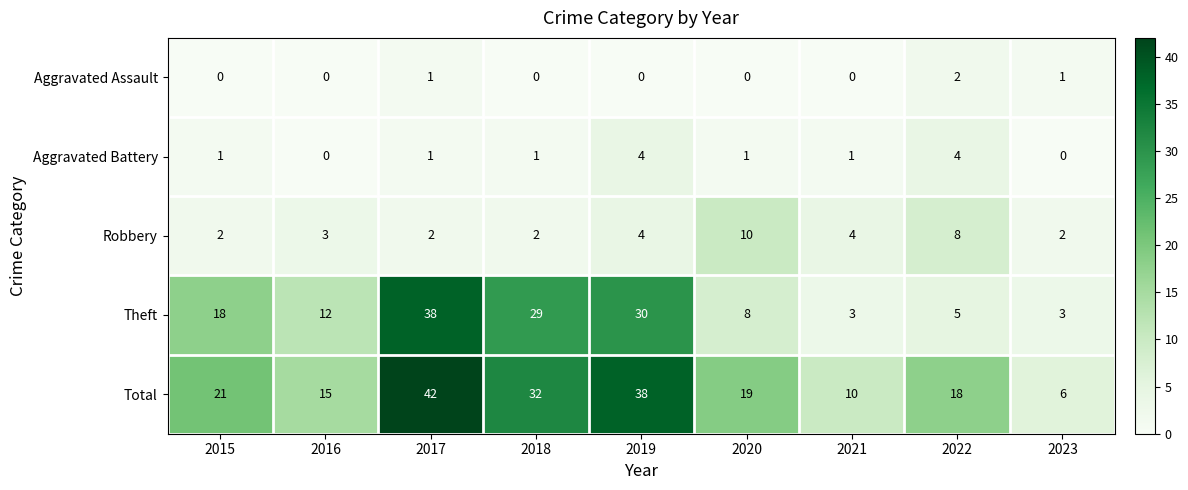

What is the difference between the second highest and minimum values in the Theft series?

27